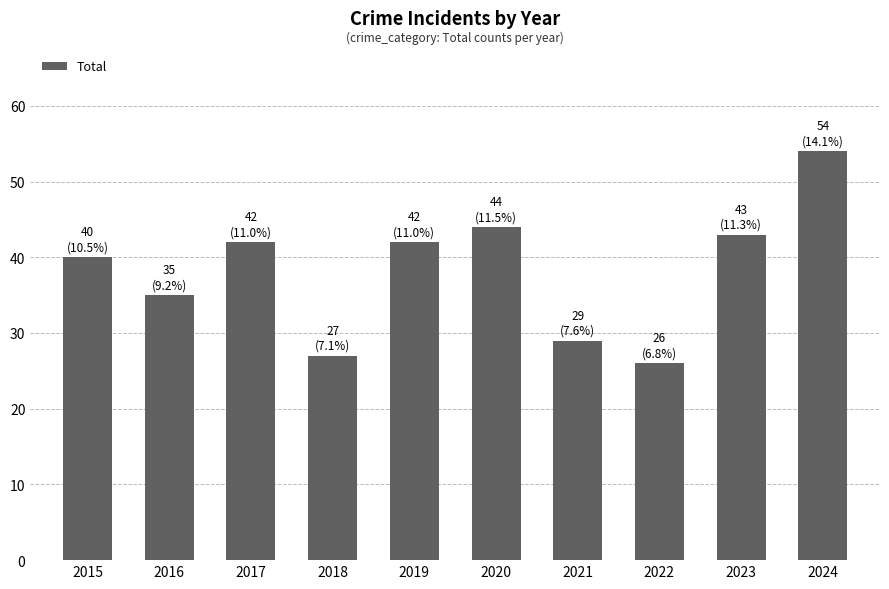

What is the difference between the maximum and second lowest values?

27